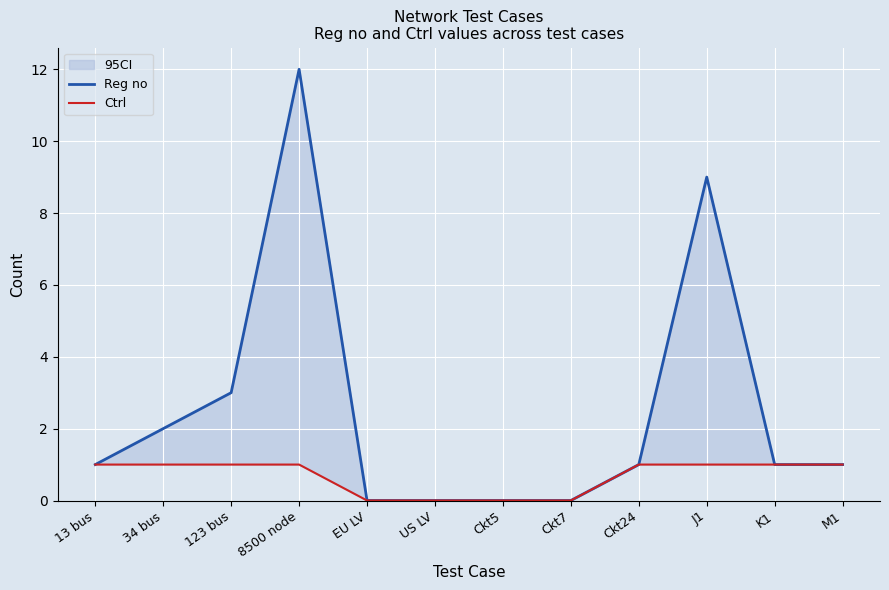

What position from the left is 8500 node?

4